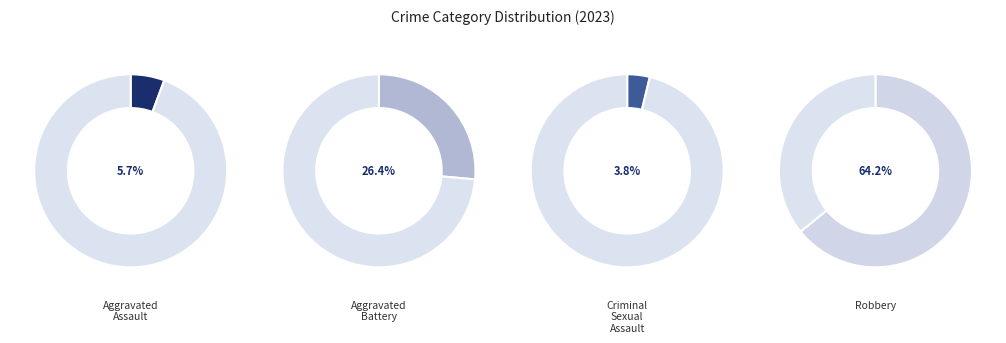

How many segments does this pie chart have?

4